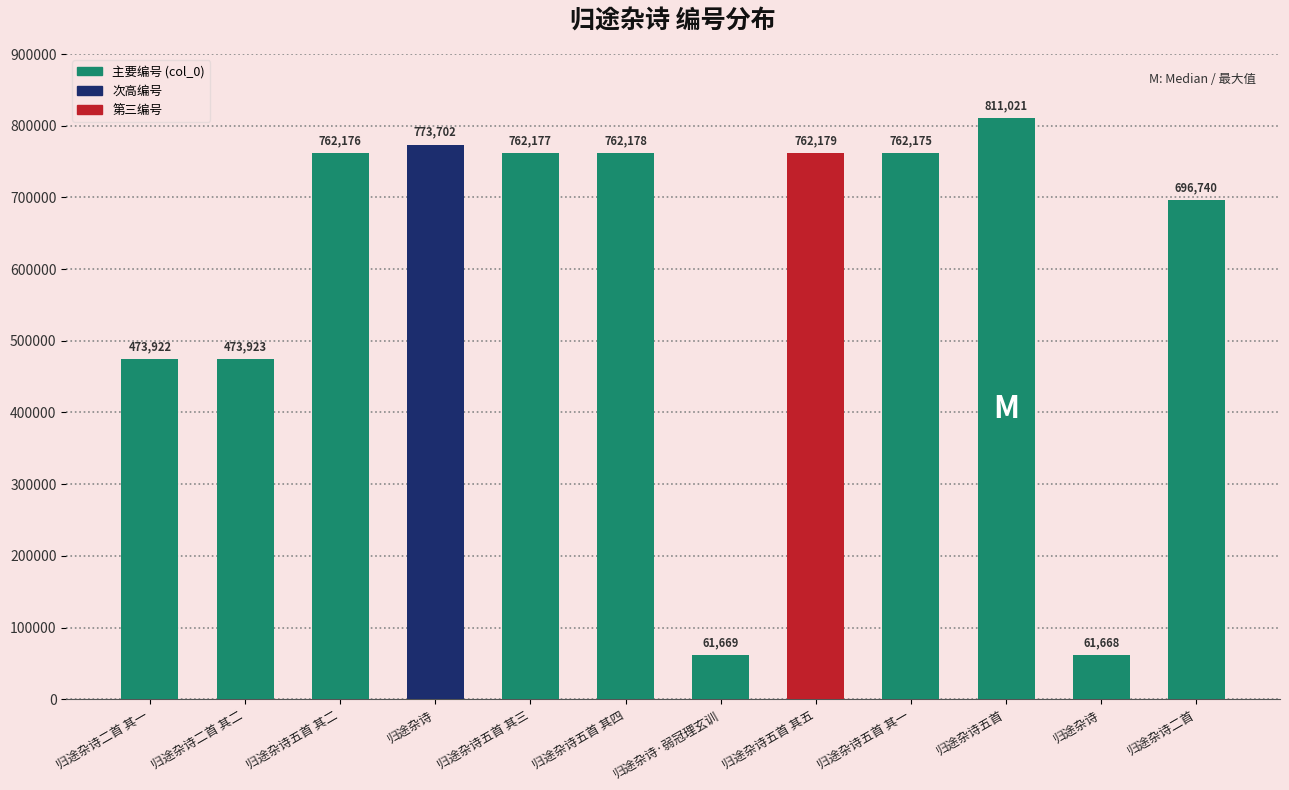

Does the chart contain stacked bars?

No